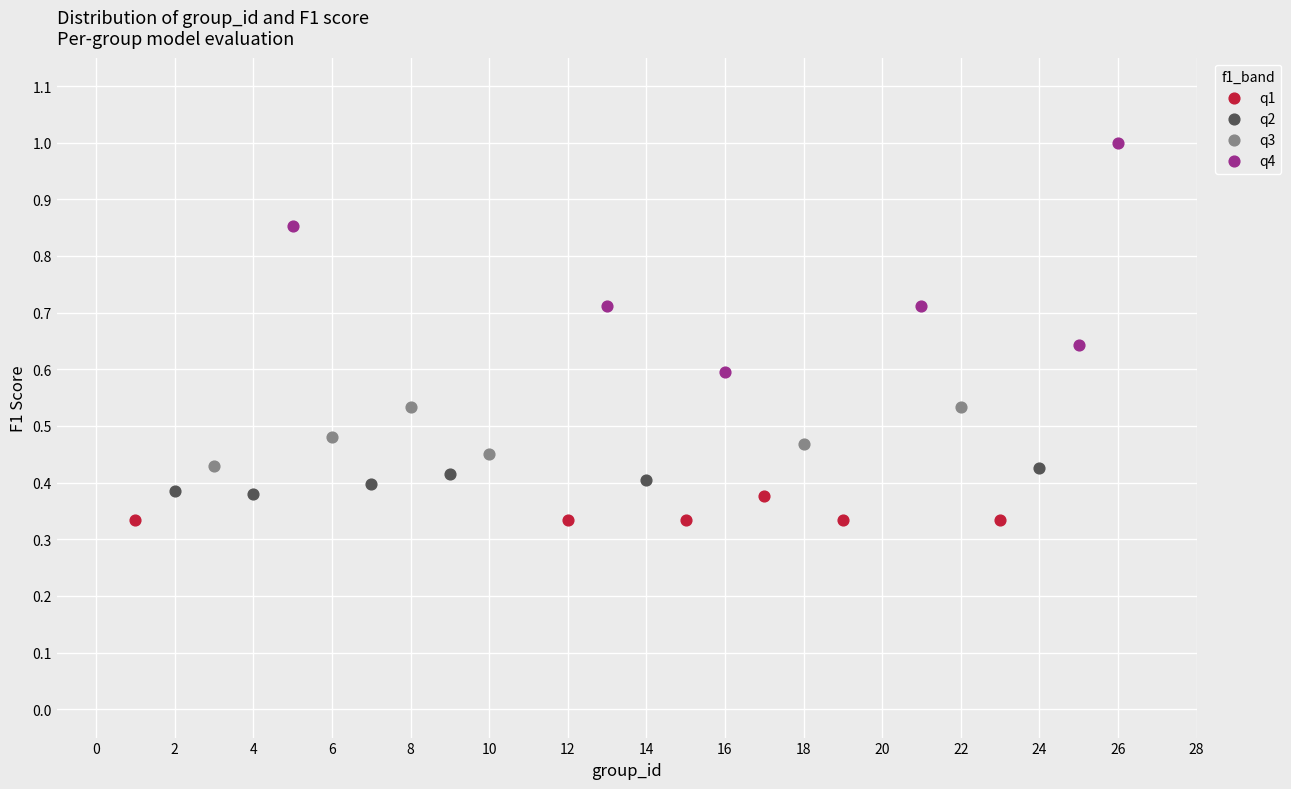

What are all the series names shown in the legend?

q1, q2, q3, q4